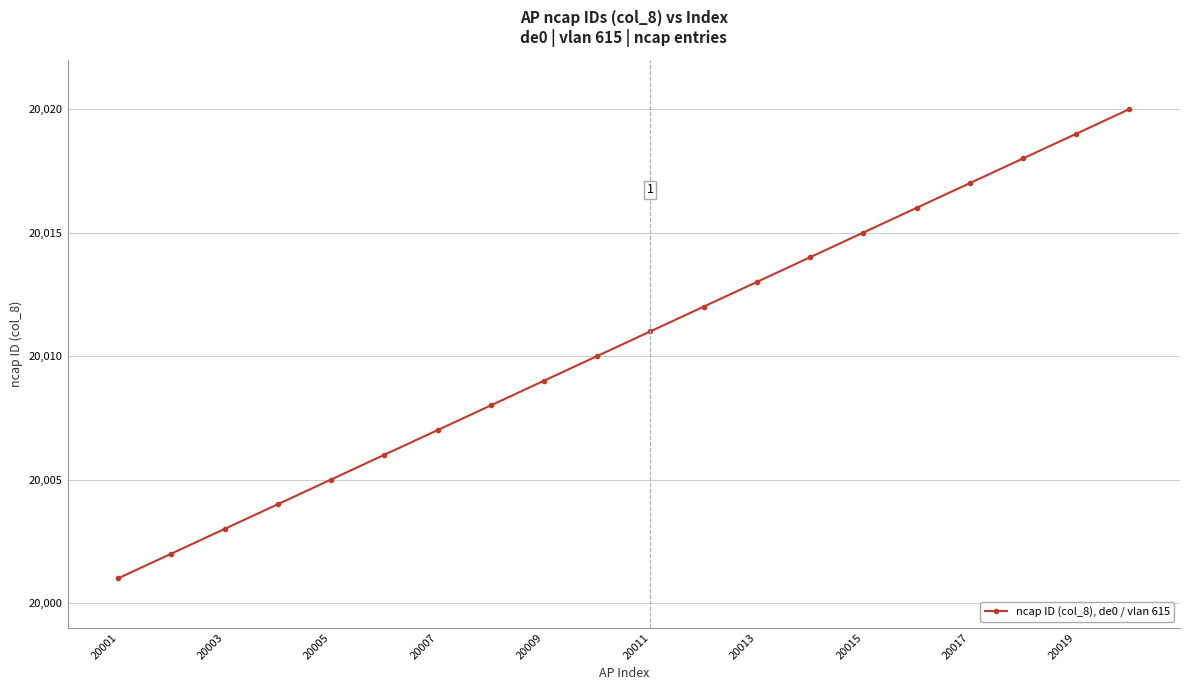

True or false: the data has more than 2 interior local peaks.

False